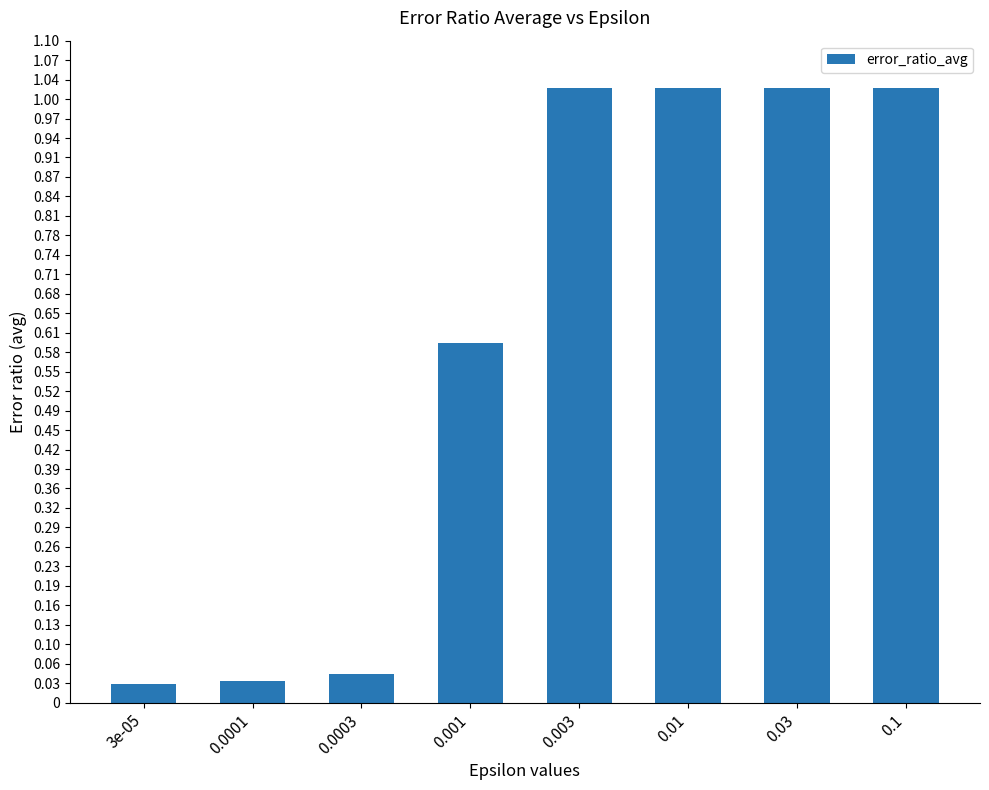

How many values exceed 1?

4